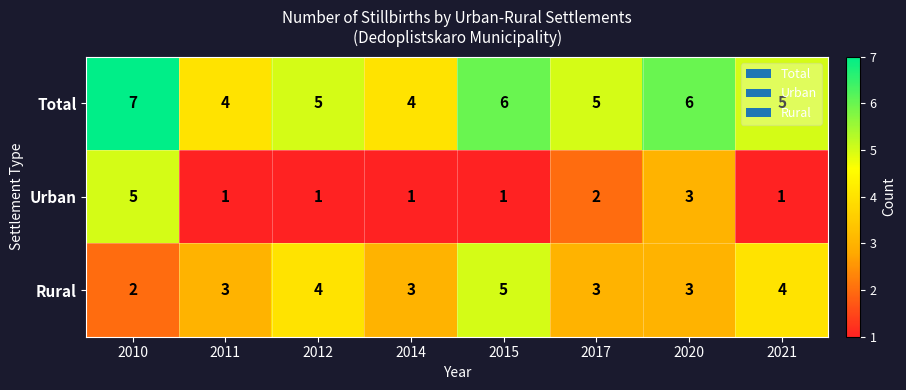

The Rural series shows 5 at 2011. True or false?

False